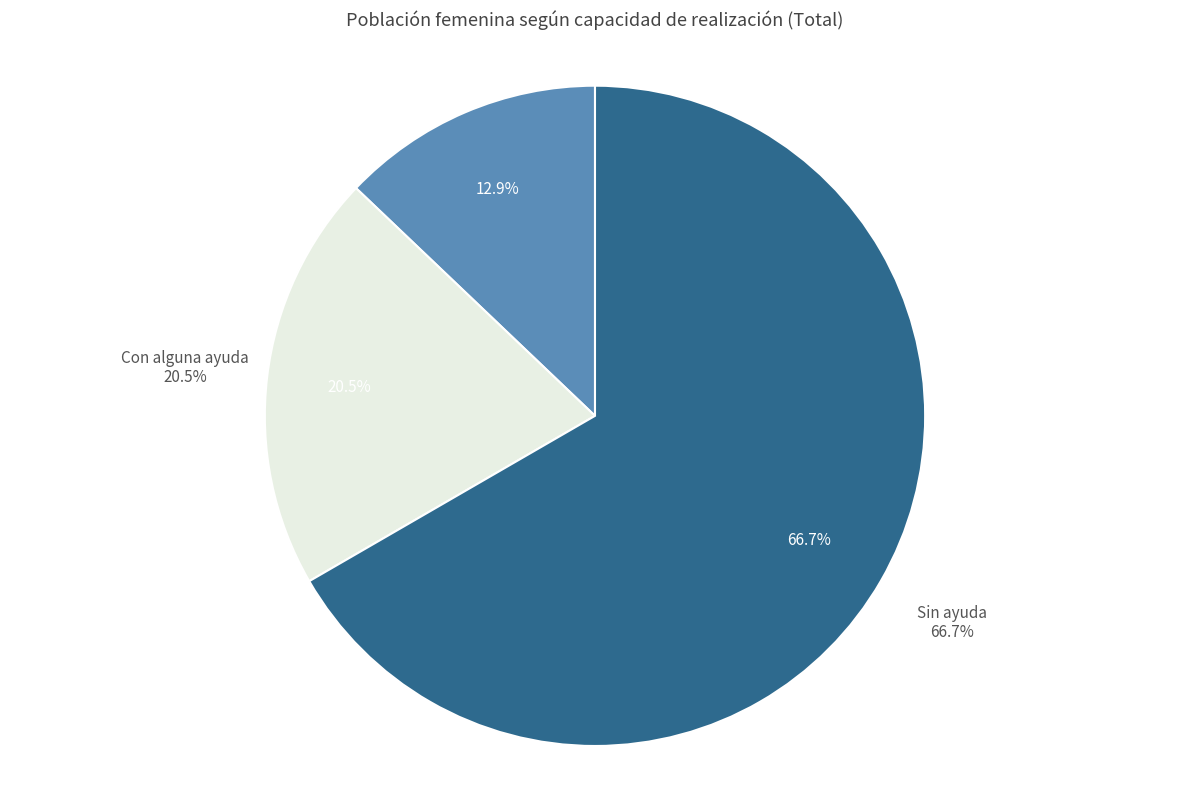

To the nearest percent, what portion does No puede represent?

13%